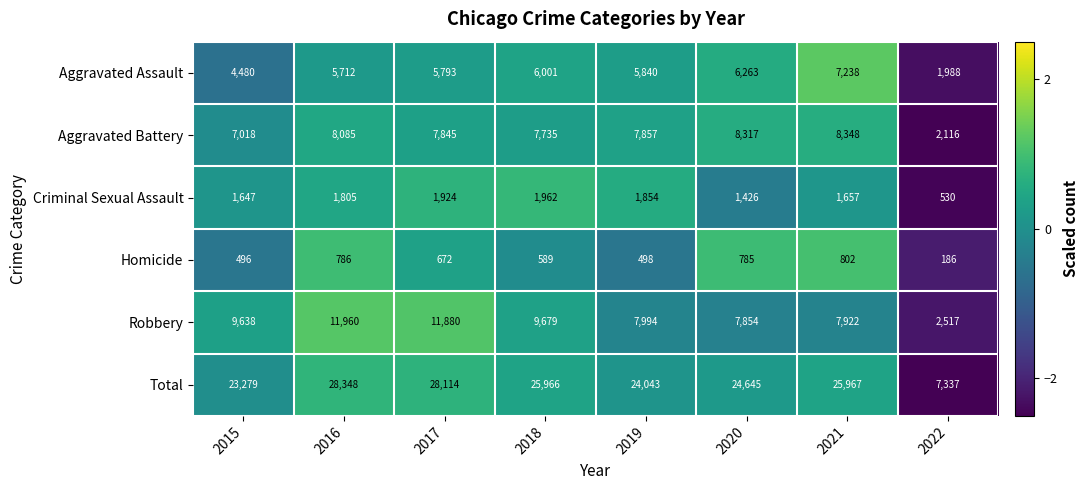

Where is Total nearest to the value 17842?

2015